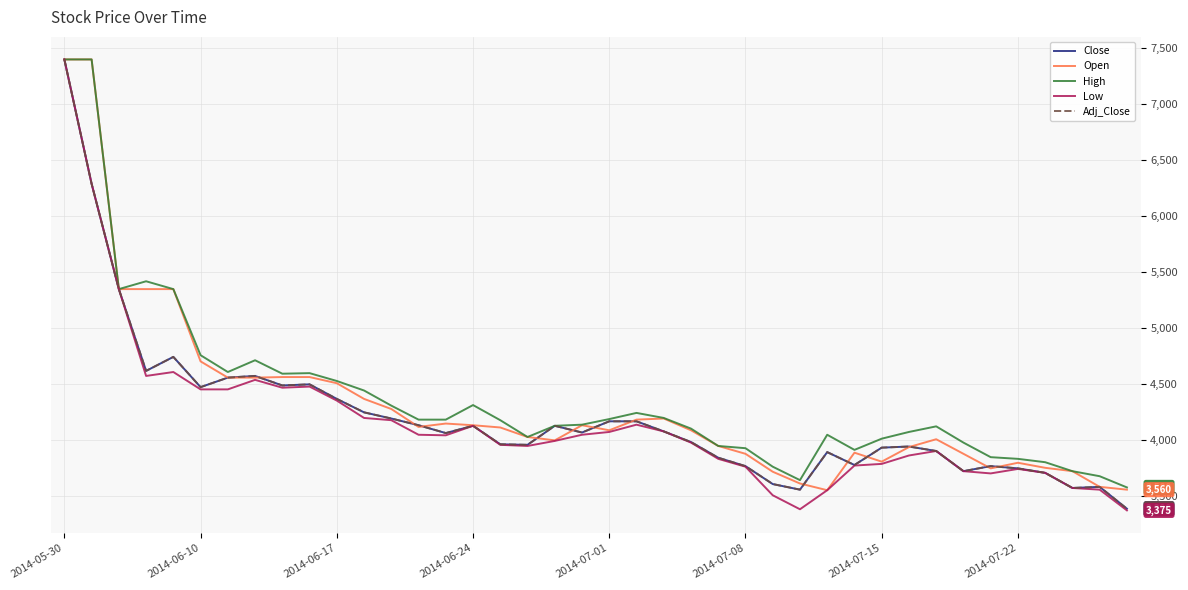

Does the chart display data point markers on the line(s)?

No